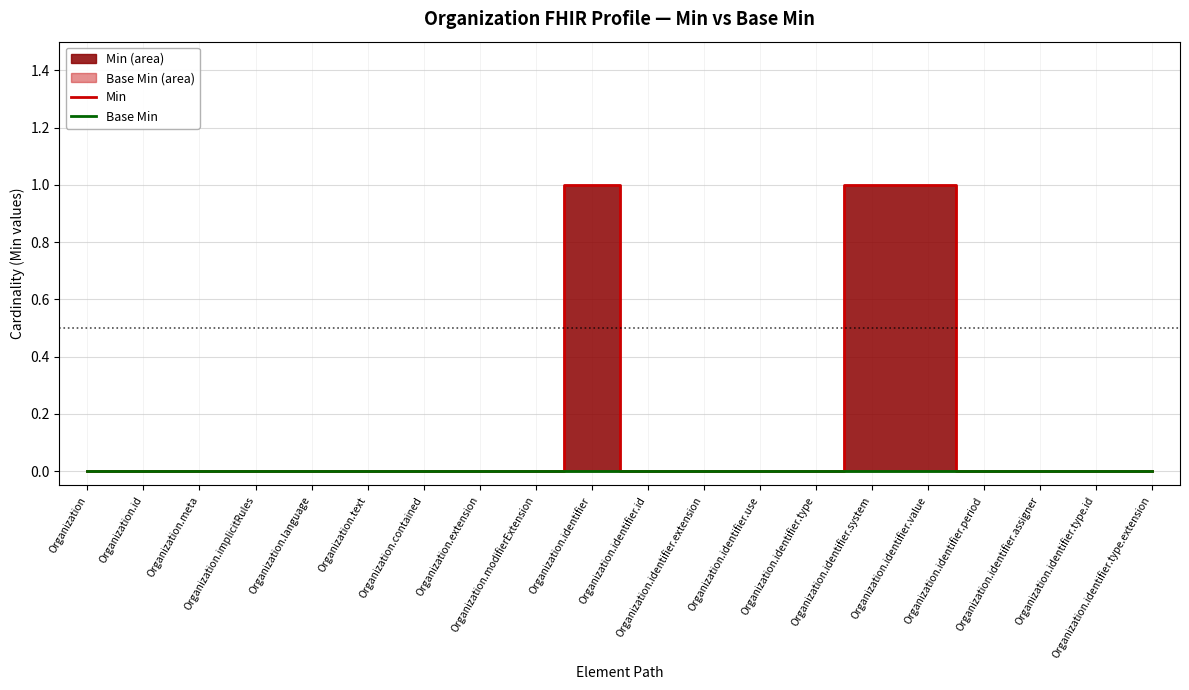

At which category is the sum across all series the highest?

Organization.identifier